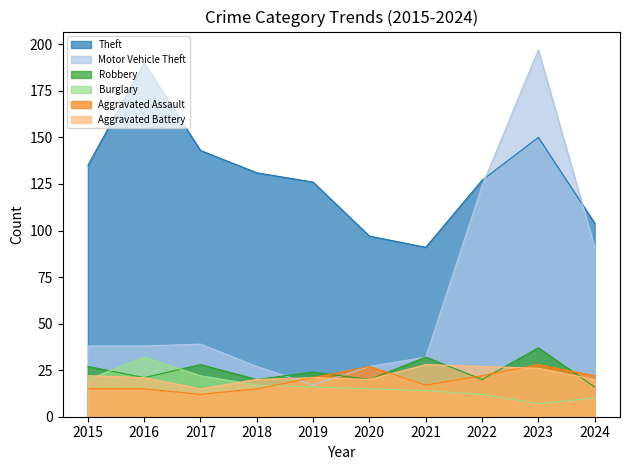

Which series has the widest spread of values?

Motor Vehicle Theft